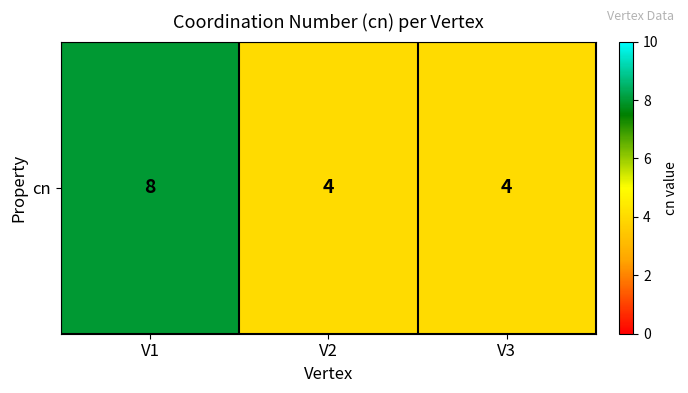

True or false: the data shows 6 at V2.

False